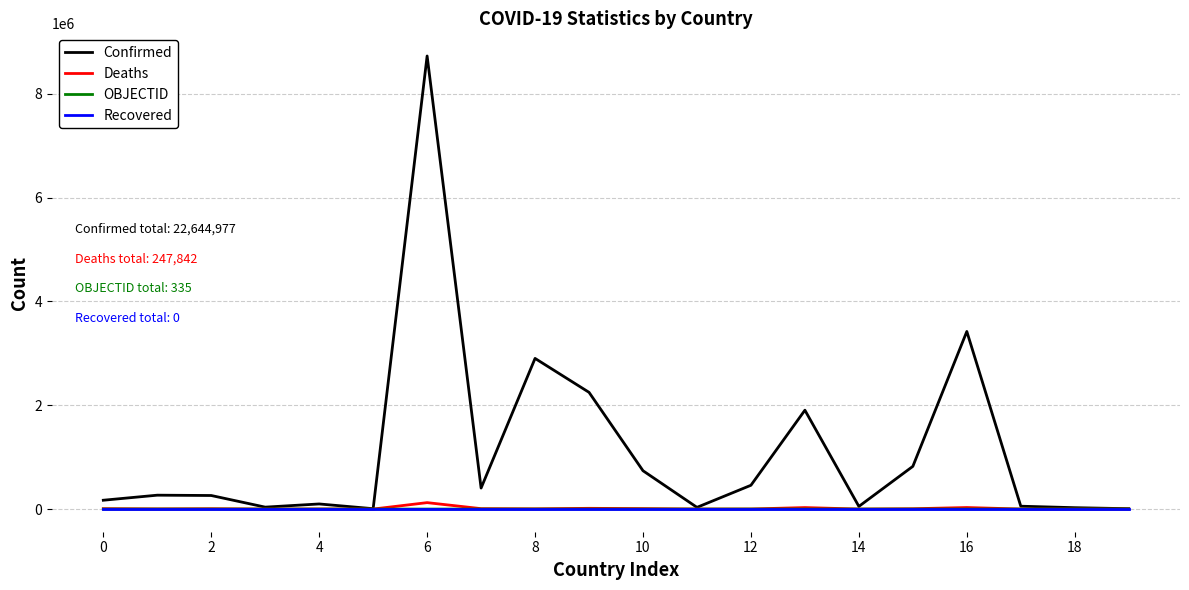

Which series has the largest total across all categories?

Confirmed